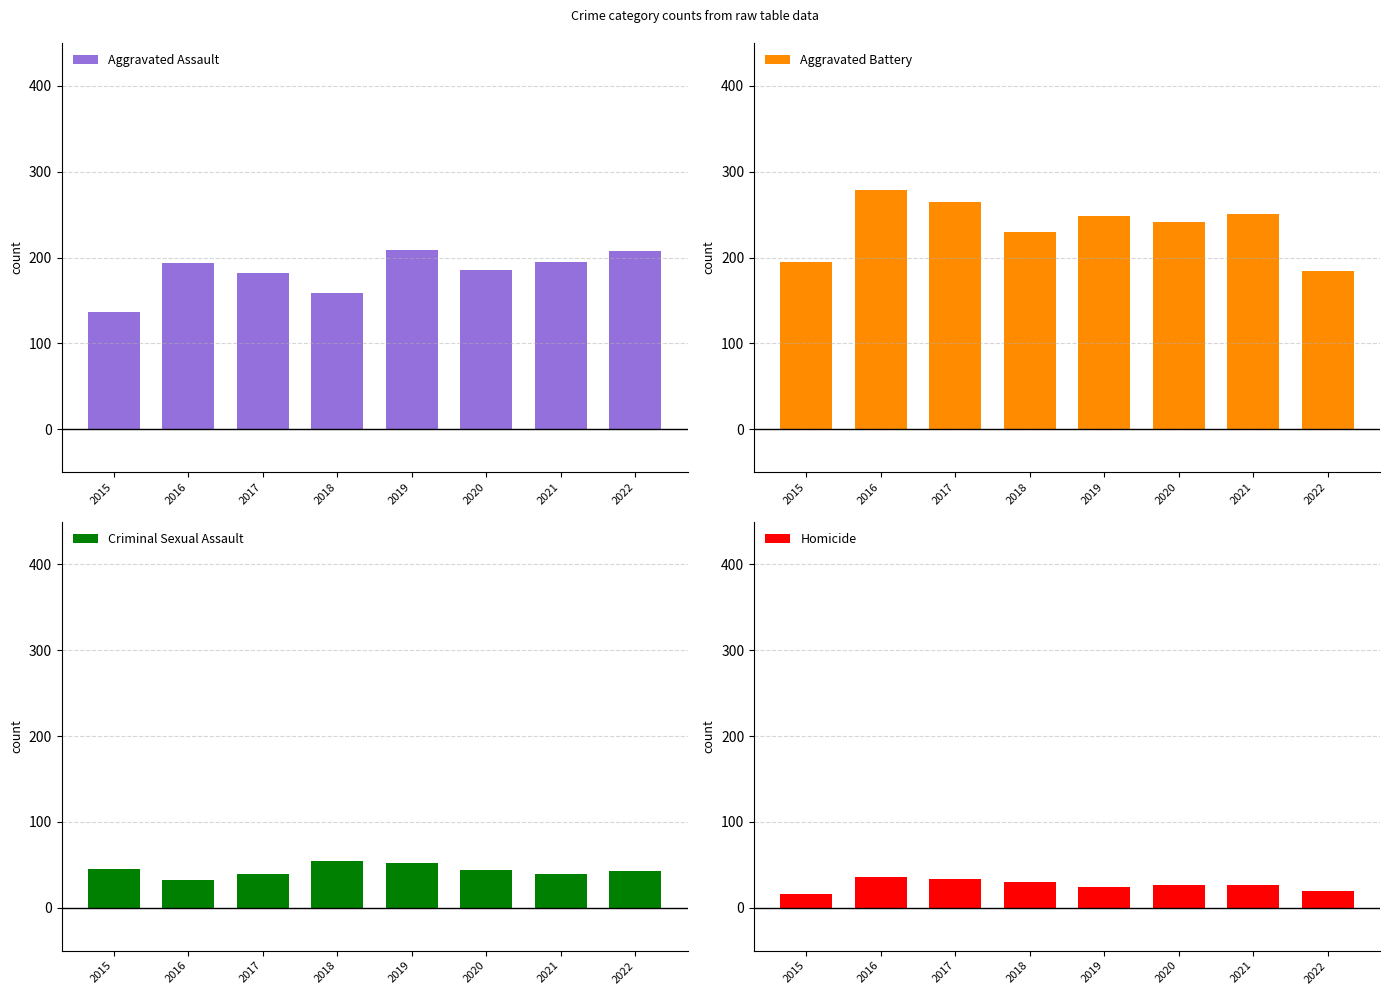

True or false: Aggravated Assault has a value of 208 at 2022.

True